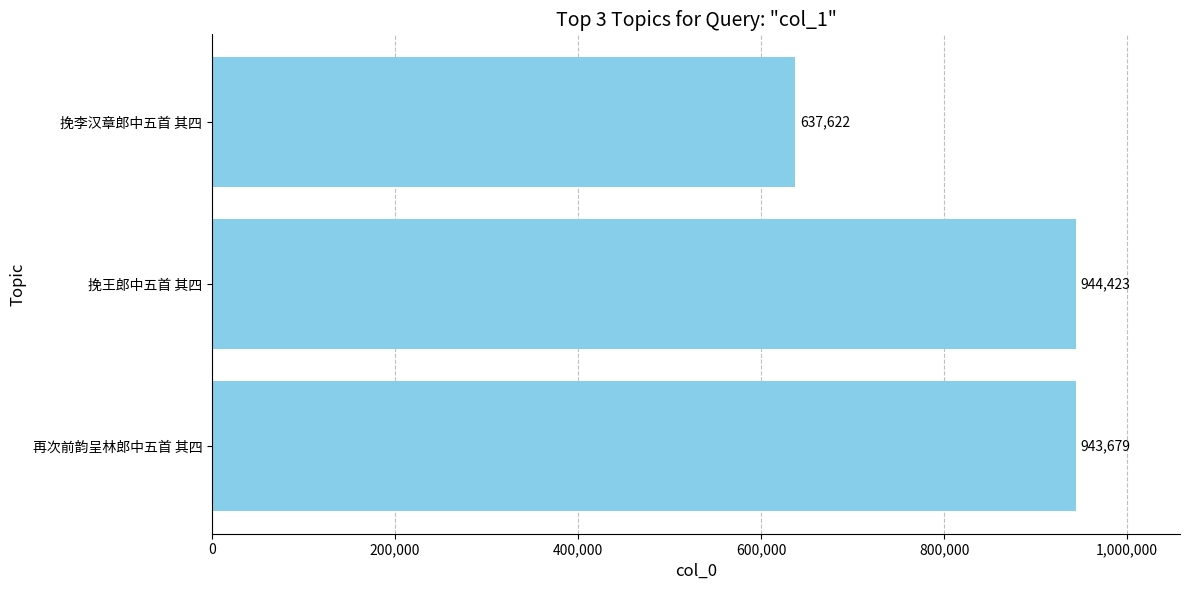

True or false: the data shows 637622 at 挽李汉章郎中五首 其四.

True